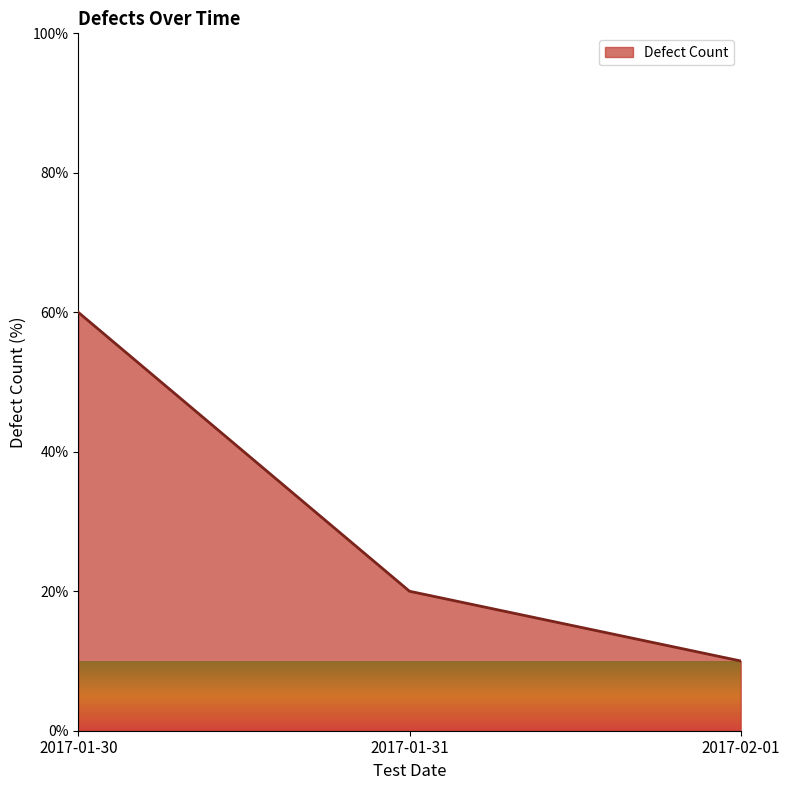

How many lines are shown in the chart?

1